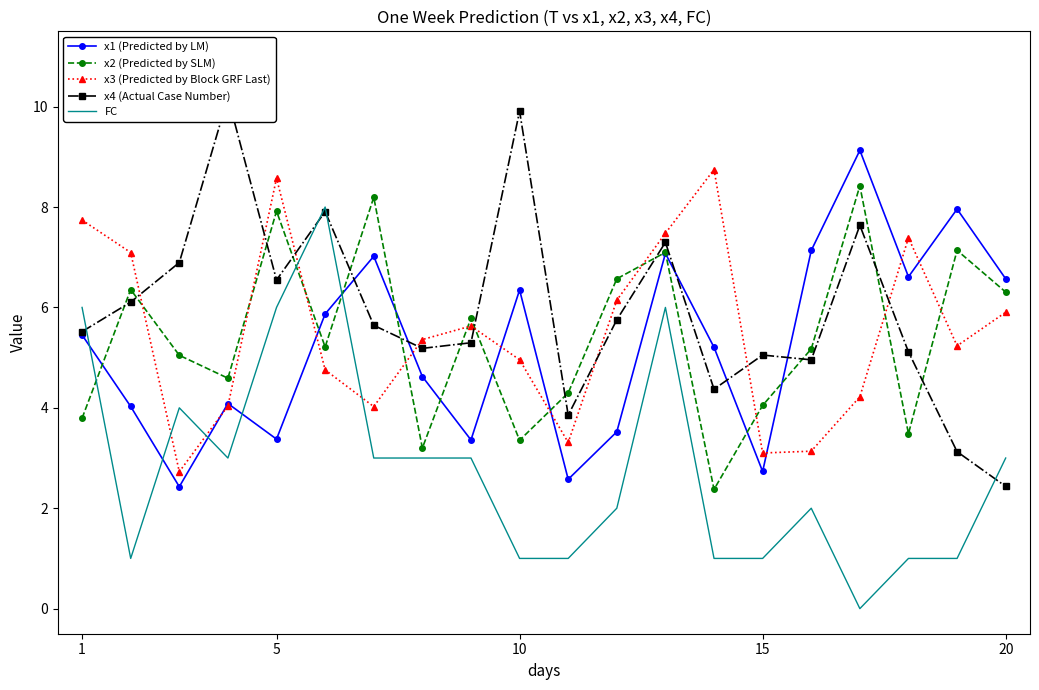

What is the maximum value for x2 (Predicted by SLM)?

8.4